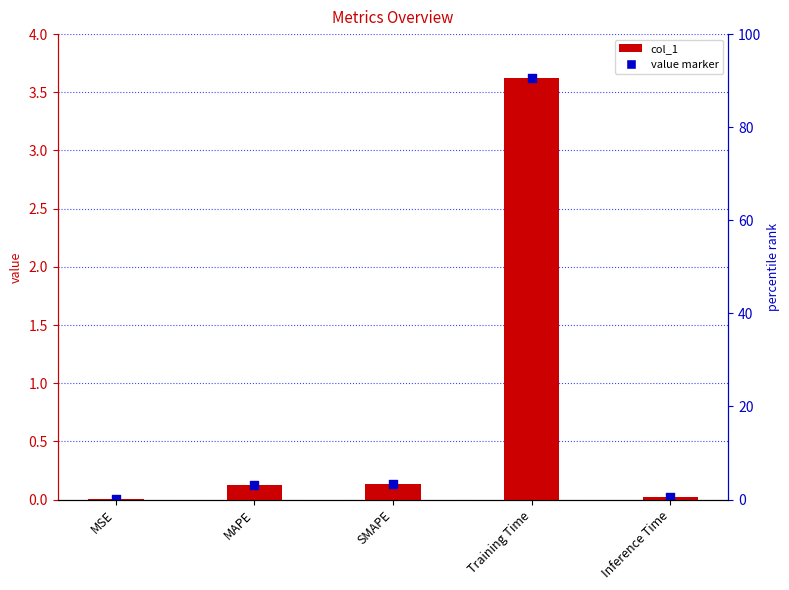

Which has a higher value, Training Time or MSE?

Training Time